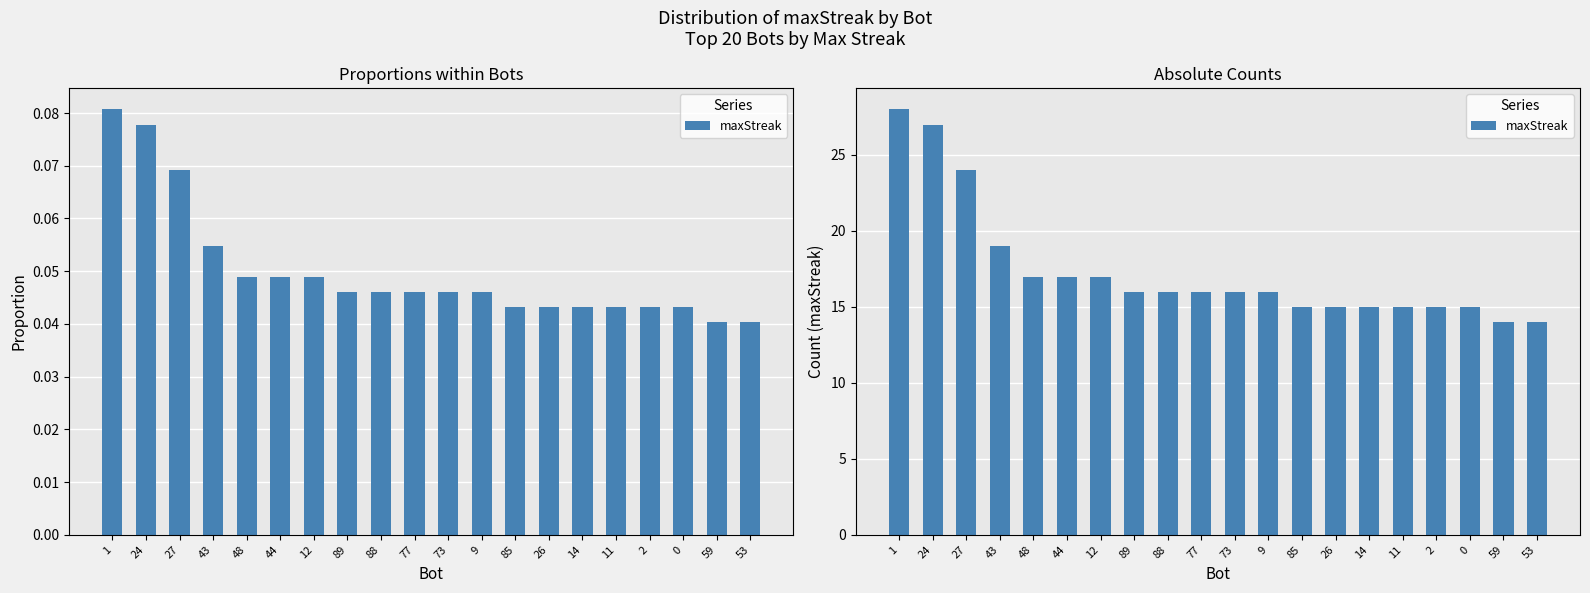

What is the value of the 3rd bar from the left?

24